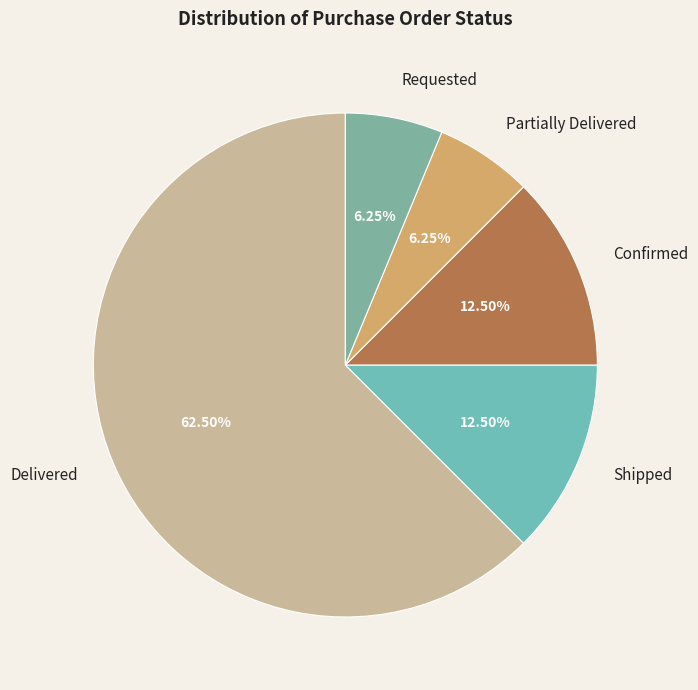

Does Confirmed account for over 50% of the chart?

No